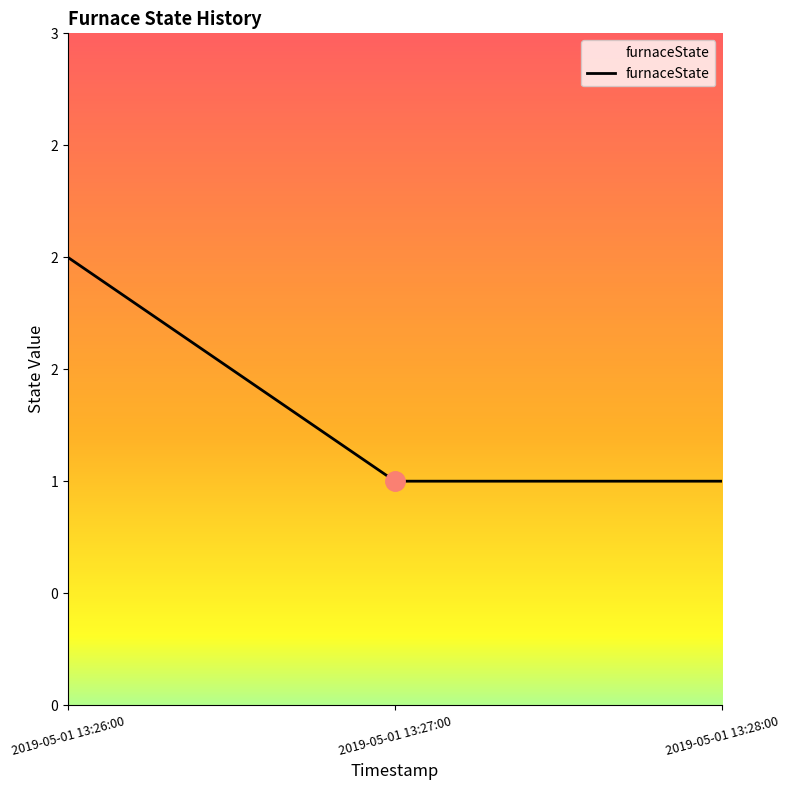

What is the sum of the values at 2019-05-01 13:27:00 and 2019-05-01 13:28:00?

2